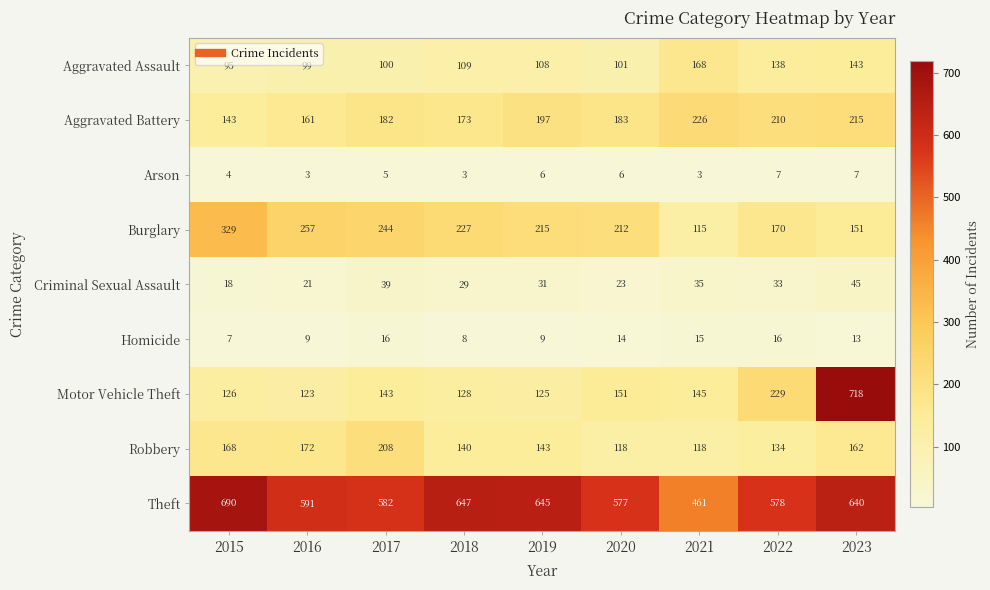

Which series has the largest total across all categories?

Theft